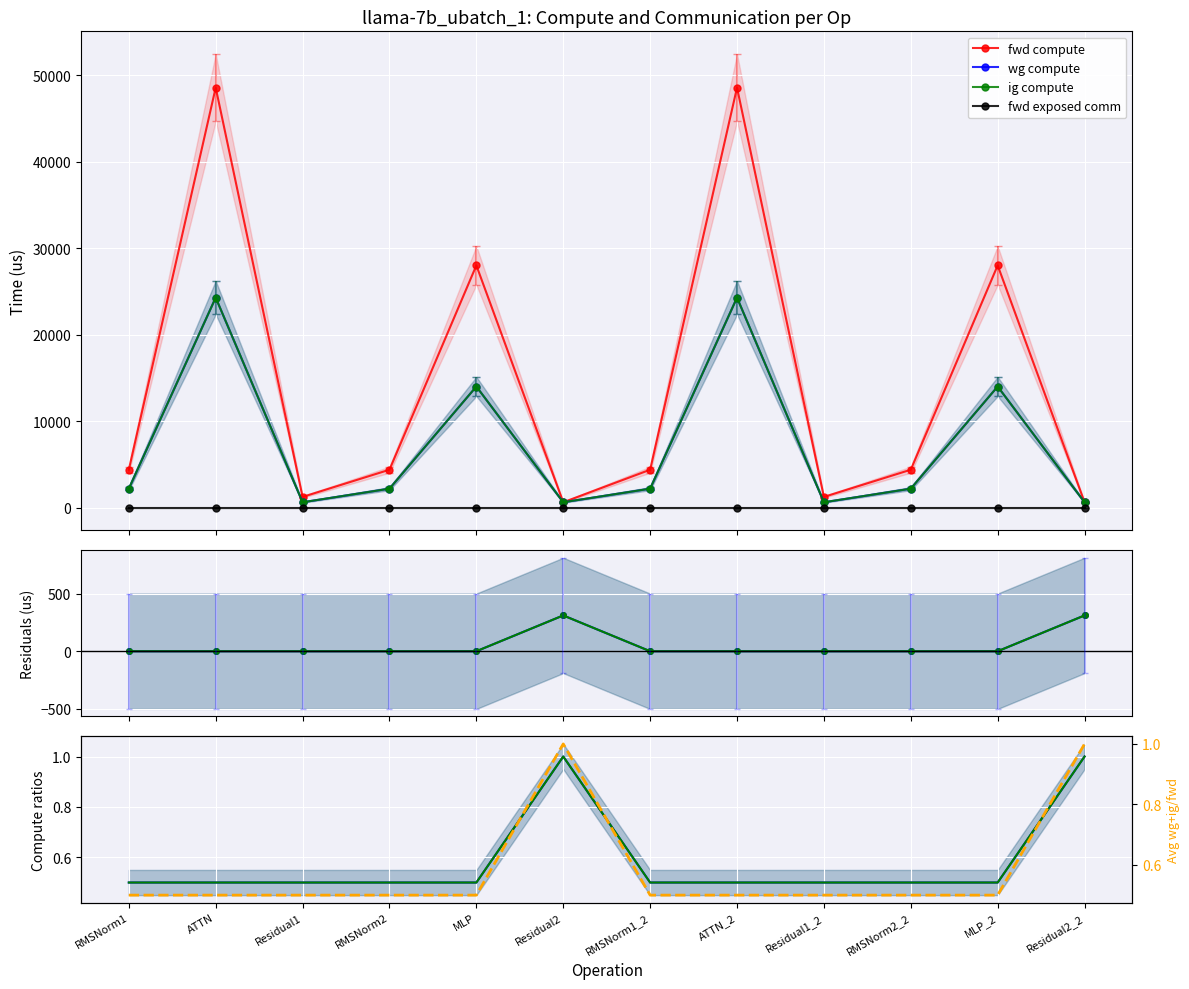

Is this an area chart (filled region under the line)?

No